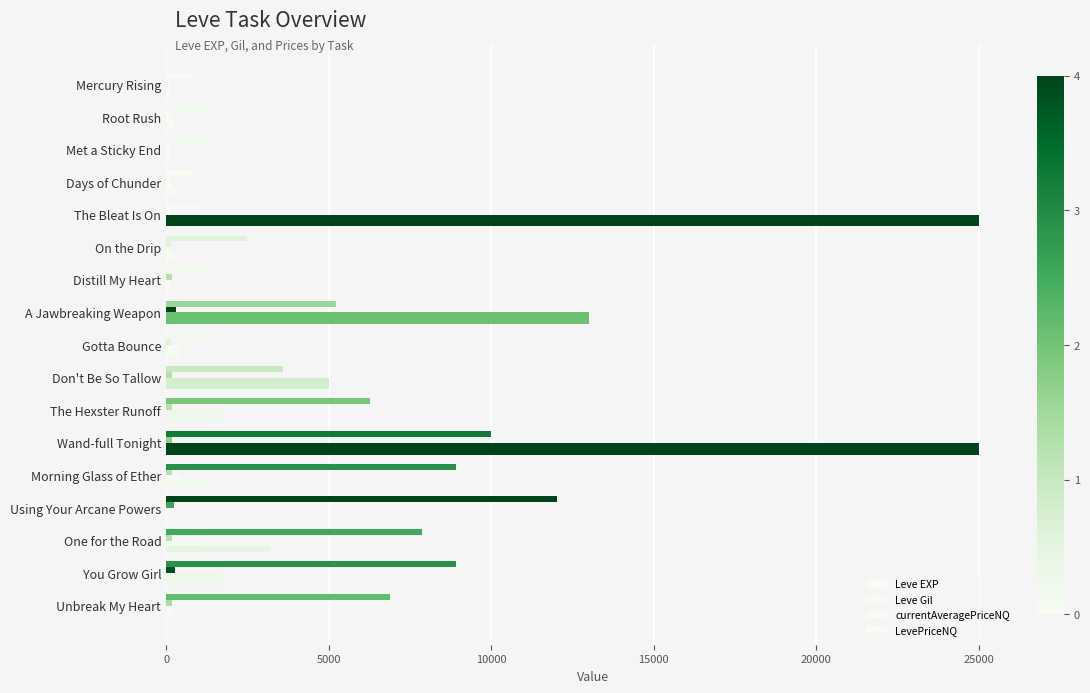

How many distinct data groups are displayed?

4